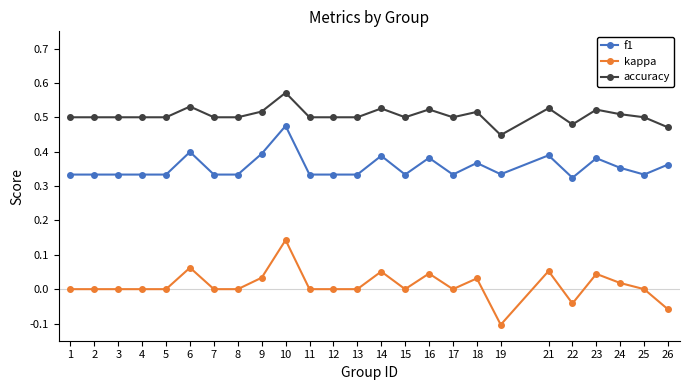

What is the sum of all accuracy values?

12.6